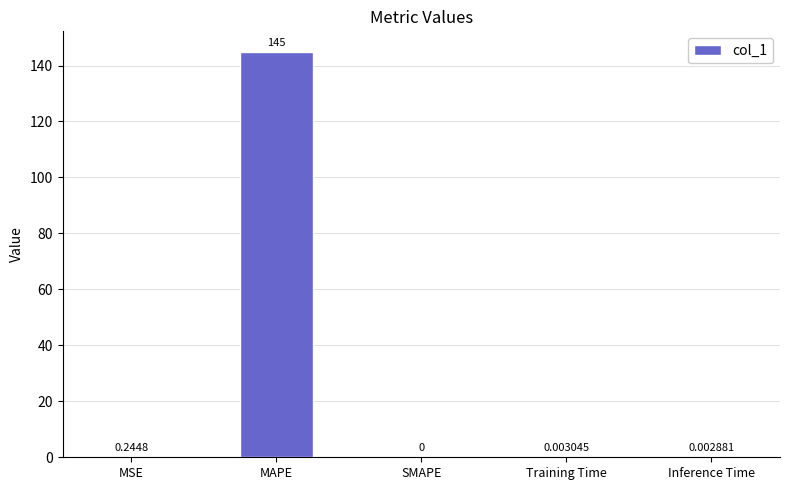

At which label is the value closest to 72?

MSE